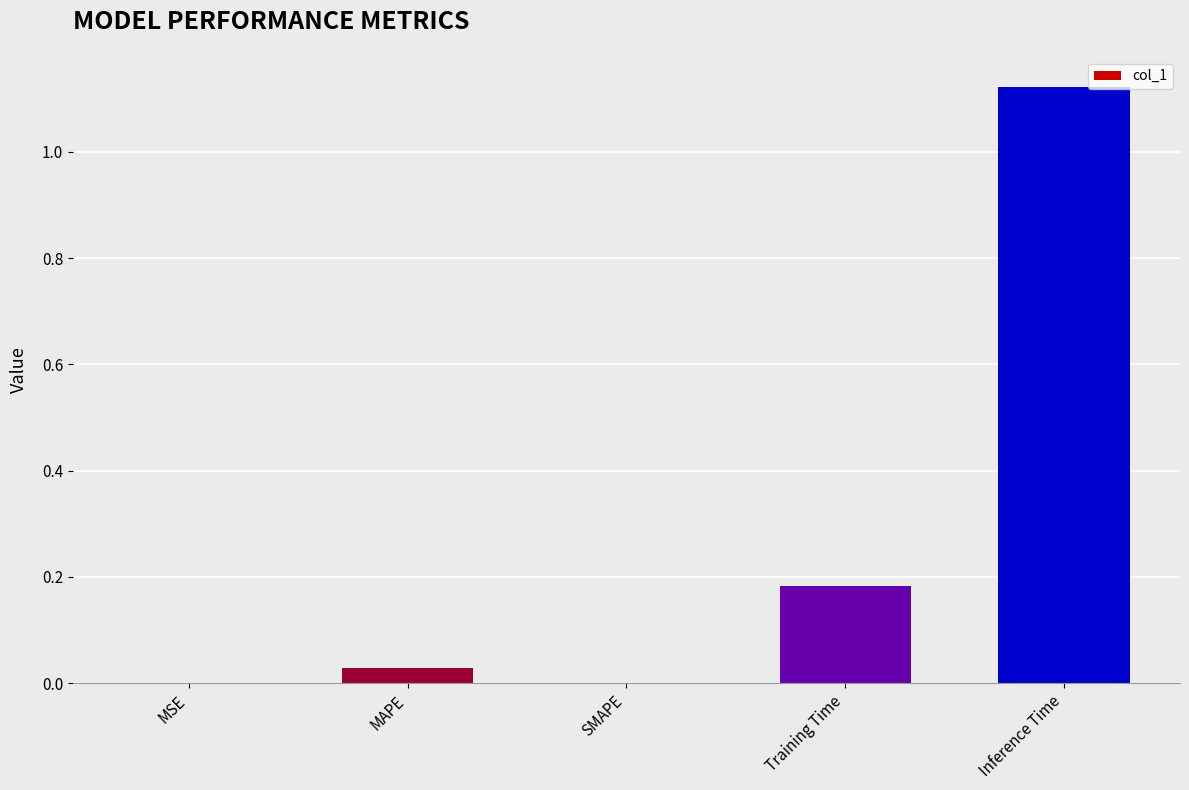

Which label corresponds to the largest value in the chart?

Inference Time